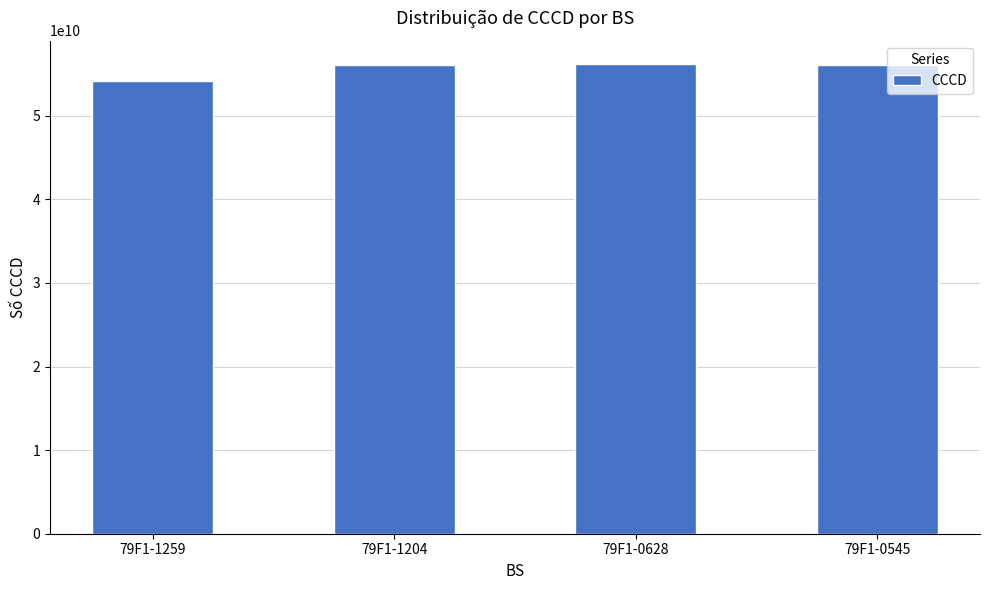

Which has a higher value, 79F1-0545 or 79F1-1259?

79F1-0545